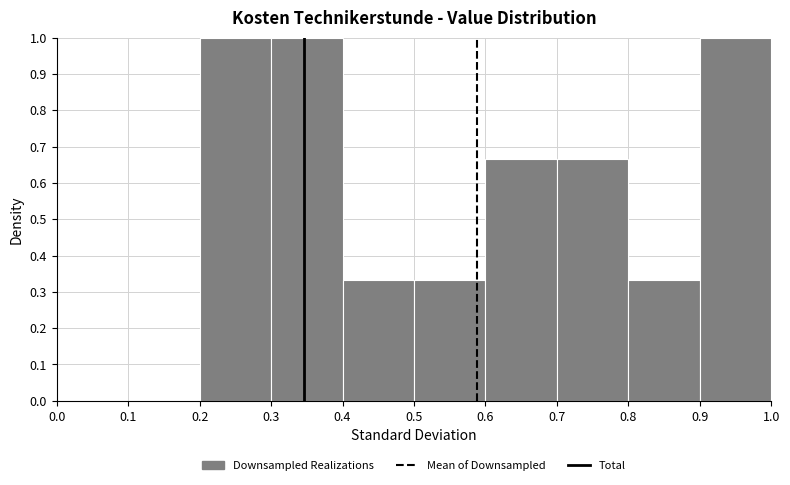

Reading left to right, list every bar in this chart as the range it spans on the x-axis followed by its height. The values are not printed on the chart, so give them approximately, as read against the axis.

0.0 to 0.1: 0
0.1 to 0.2: 0
0.2 to 0.3: 1.00
0.3 to 0.4: 1.00
0.4 to 0.5: 0.33
0.5 to 0.6: 0.33
0.6 to 0.7: 0.67
0.7 to 0.8: 0.67
0.8 to 0.9: 0.33
0.9 to 1.0: 1.00